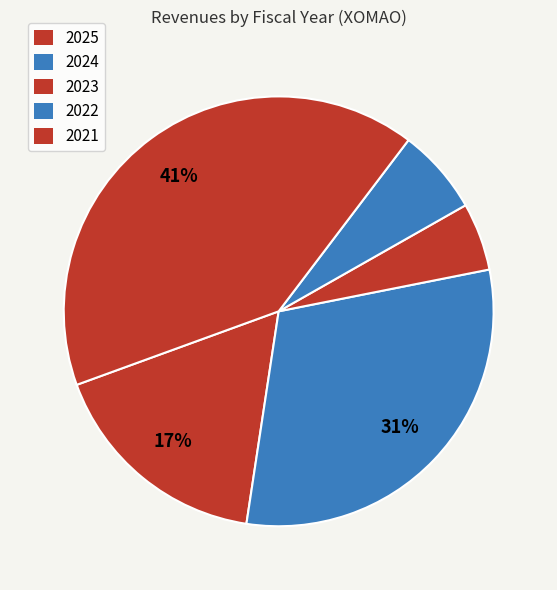

To the nearest percent, what is the difference between the largest and smallest slice percentages?

36%